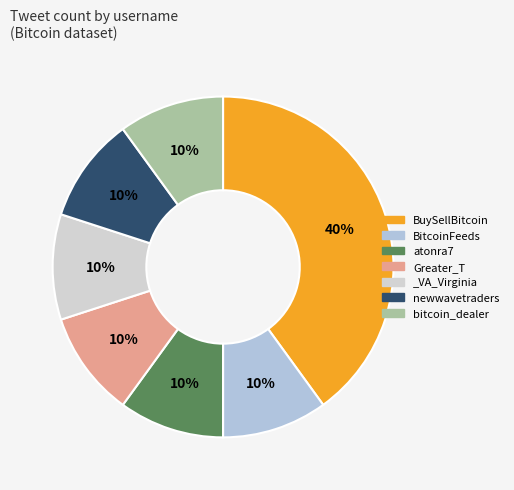

Rank the categories by value from highest to lowest.

BuySellBitcoin, BitcoinFeeds, atonra7, Greater_T, _VA_Virginia, newwavetraders, bitcoin_dealer